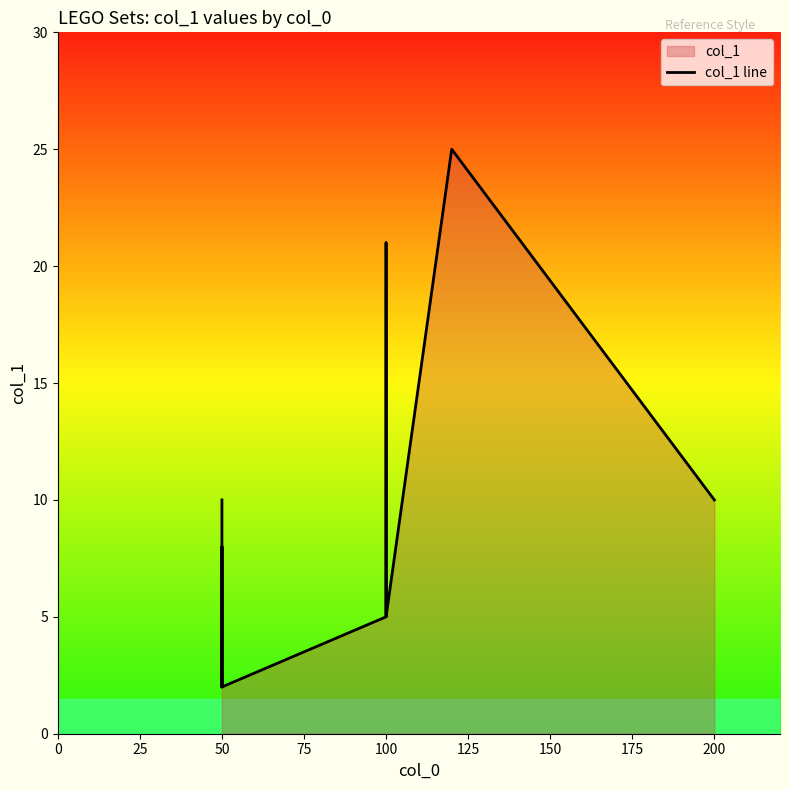

What is the sum of all values?

169